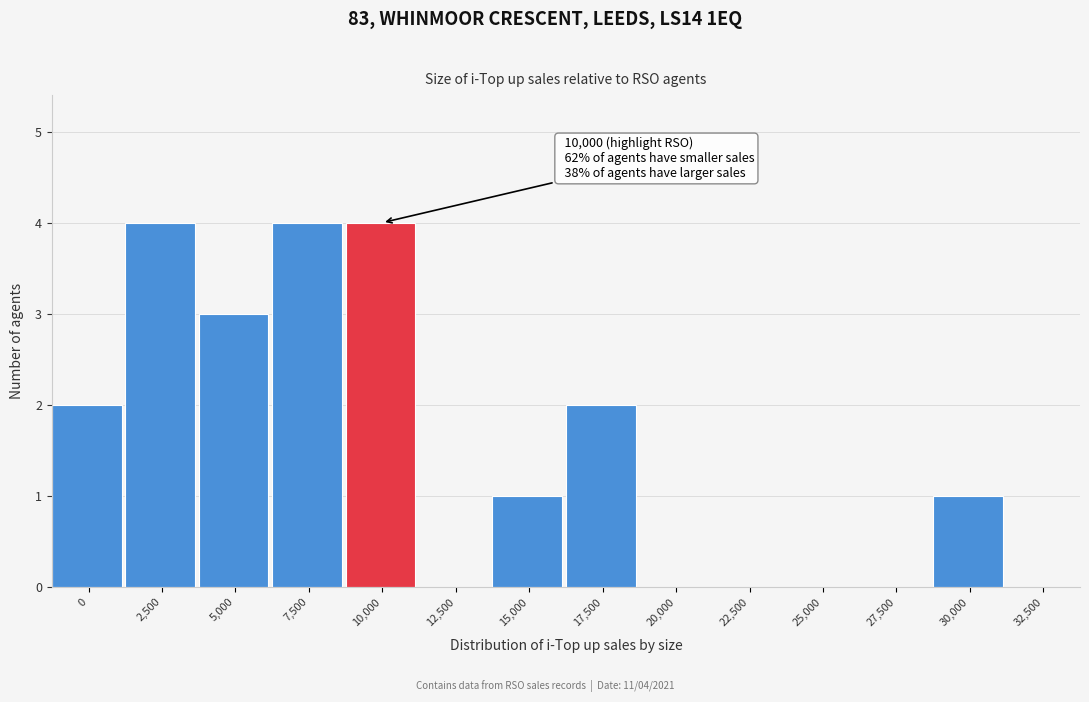

Reading left to right, list all the values displayed in this chart.

0=2	2,500=4	5,000=3	7,500=4	10,000=4	12,500=0	15,000=1	17,500=2	20,000=0	22,500=0	25,000=0	27,500=0	30,000=1	32,500=0